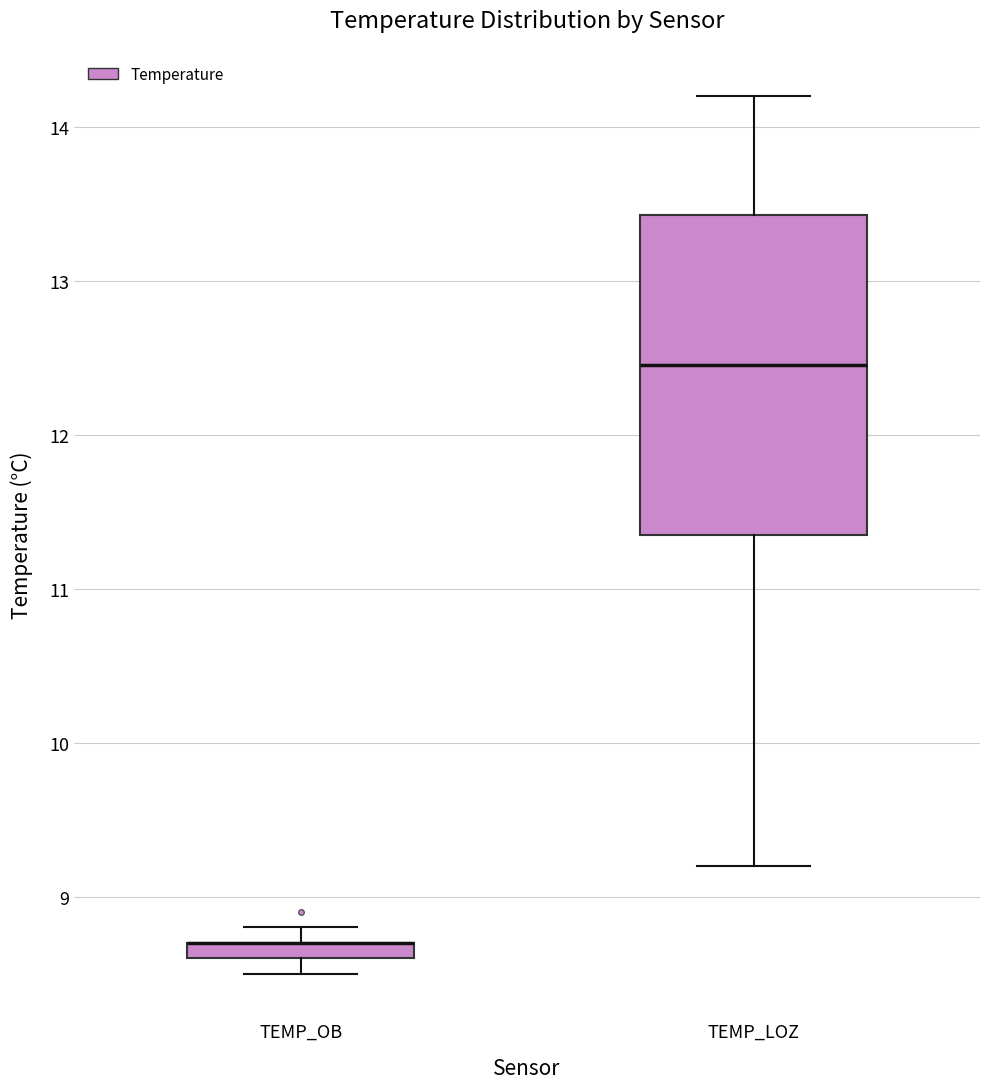

Where is the upper edge of the box for TEMP_LOZ on the y-axis? The values are not printed on the chart, so give them approximately, as read against the axis.

13.4